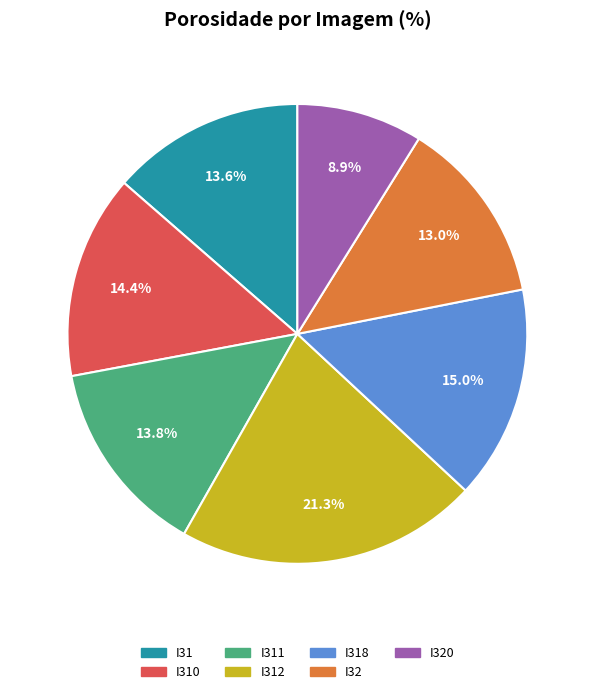

Count the number of slices in the pie.

7